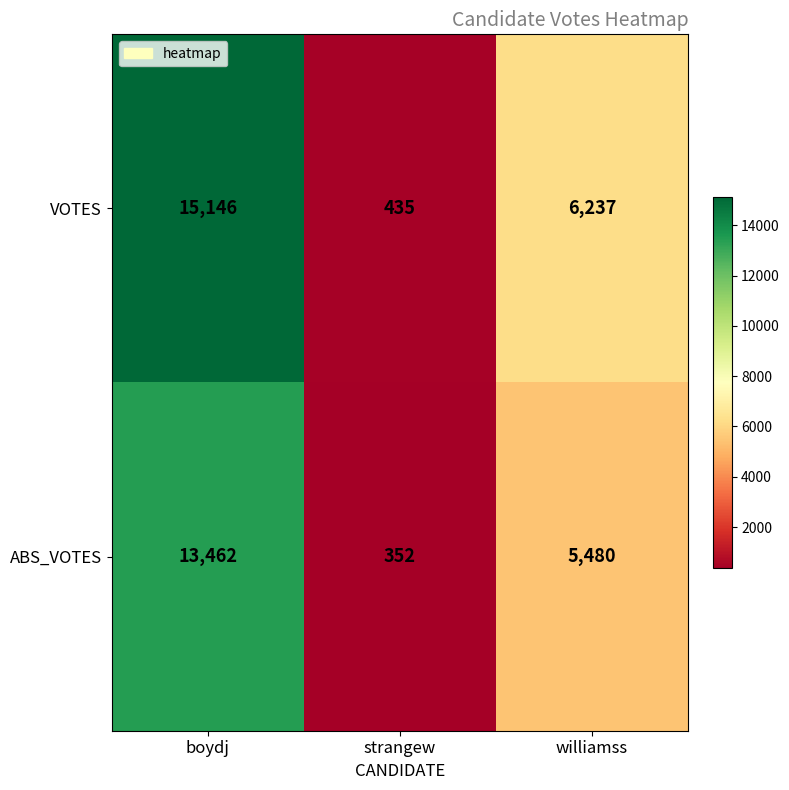

Reading left to right, extract all data points from this chart.

VOTES: boydj=15146	strangew=435	williamss=6237
ABS_VOTES: boydj=13462	strangew=352	williamss=5480